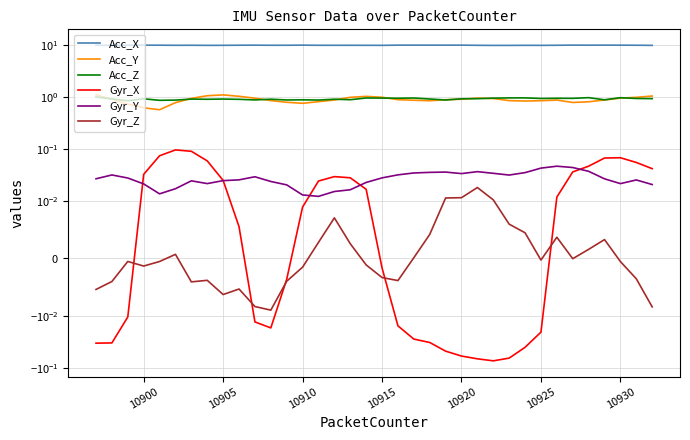

What is the sum of all Acc_X values?

352.5